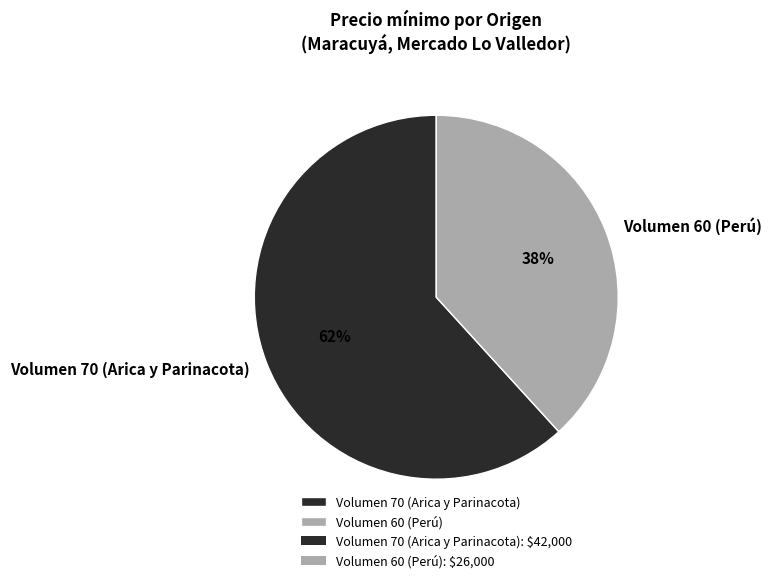

To the nearest percent, what percentage of the pie is Volumen 60 (Perú)?

38%